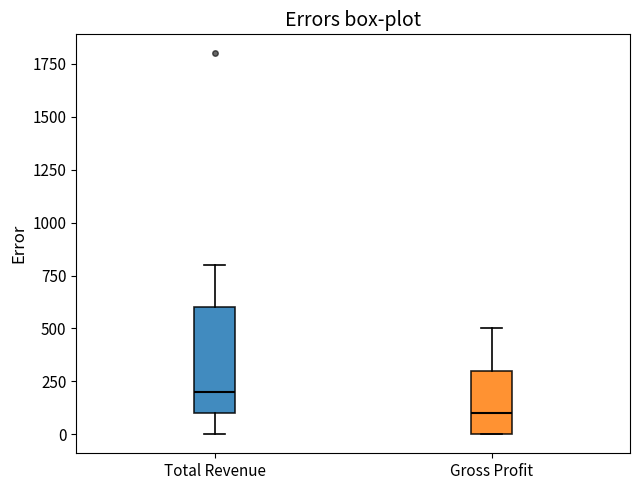

Which box's median line is the lowest?

Gross Profit